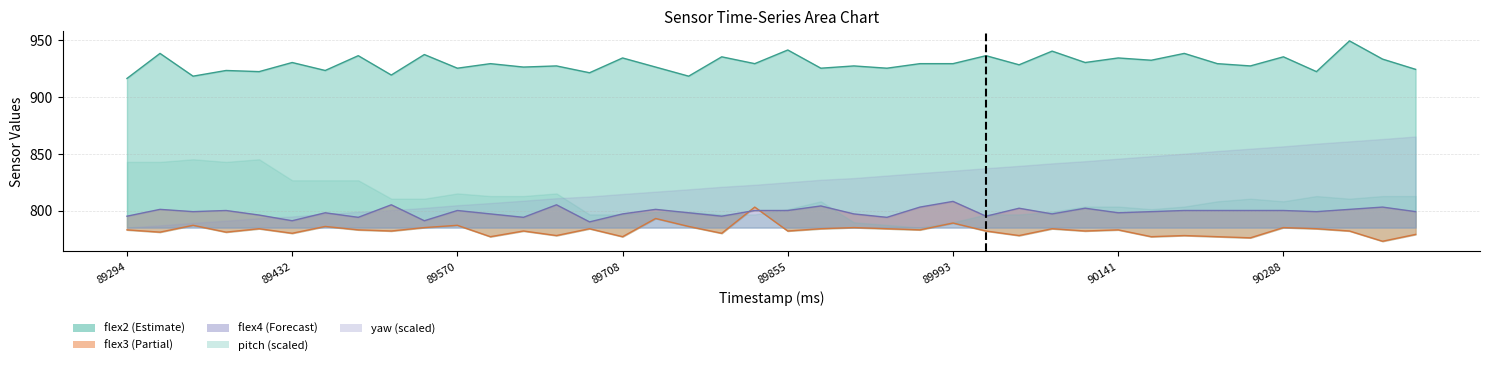

What is the maximum value for flex2?

949